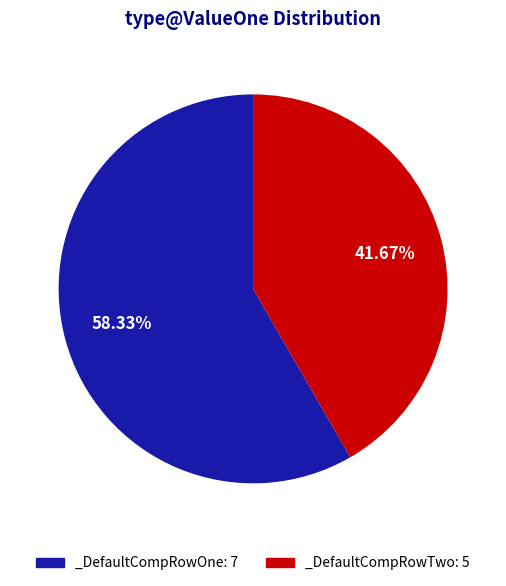

Is _DefaultCompRowTwo the majority of the pie?

No